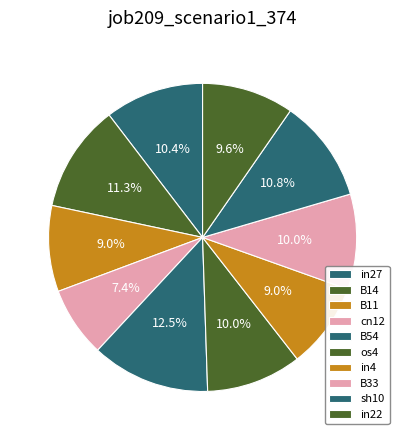

How many slices are in this pie chart?

10